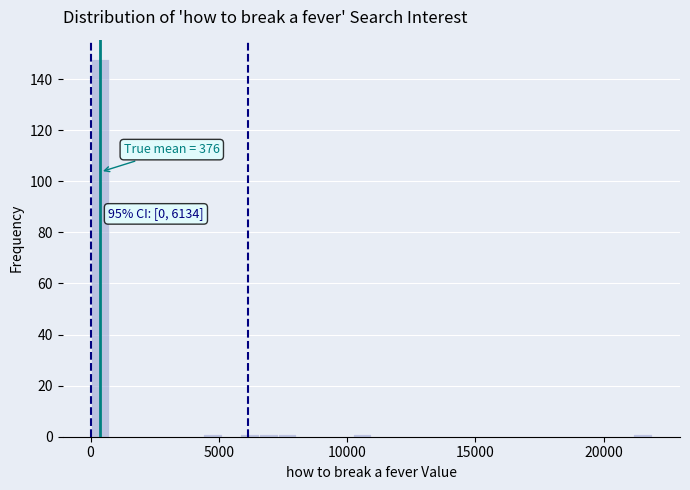

Around what value on the x-axis is the tallest bar? Give the approximate position of its centre, as read against the axis.

500